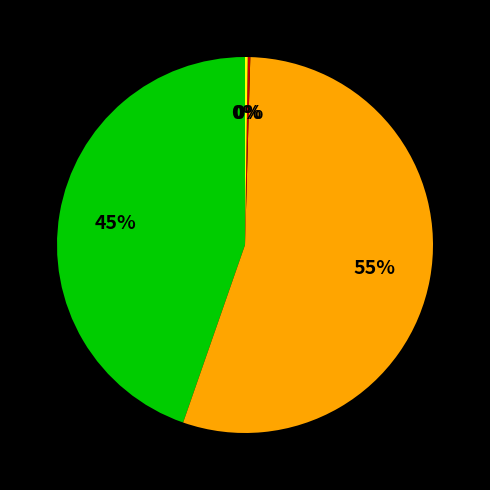

Is there any slice that represents more than half of the pie?

Yes